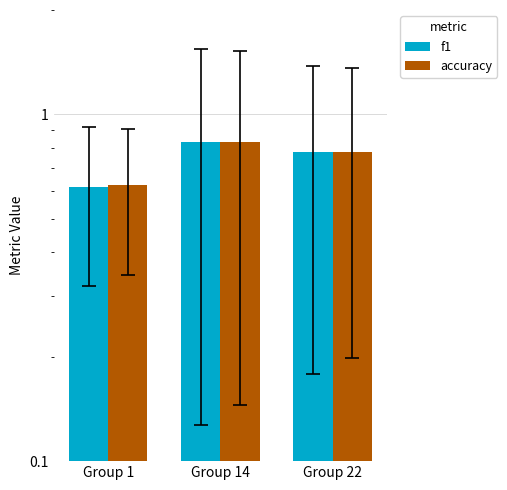

Reading left to right, extract all data points from this chart.

f1: Group 1=0.6	Group 14=0.8	Group 22=0.8
accuracy: Group 1=0.6	Group 14=0.8	Group 22=0.8